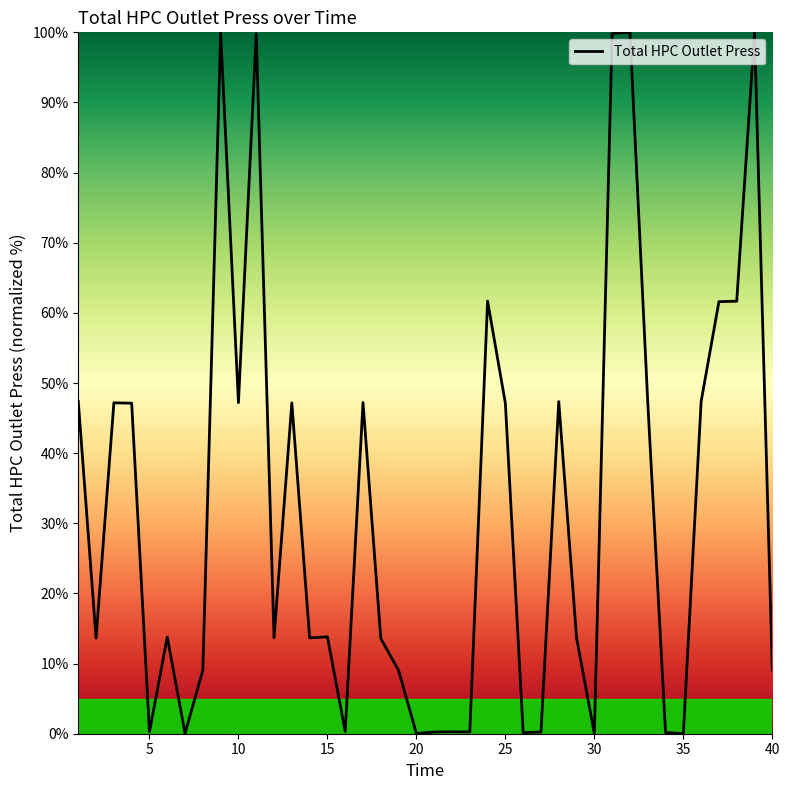

What is the greatest value displayed?

100.0